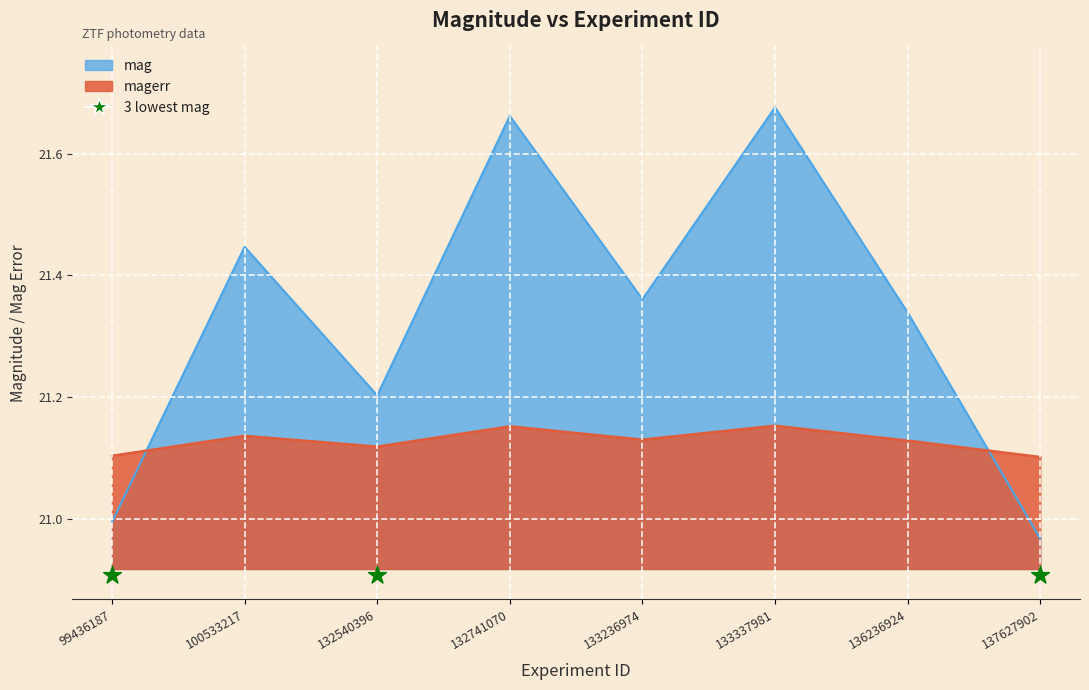

Is the value of mag at 136236924 greater than the value of magerr at 132540396?

Yes